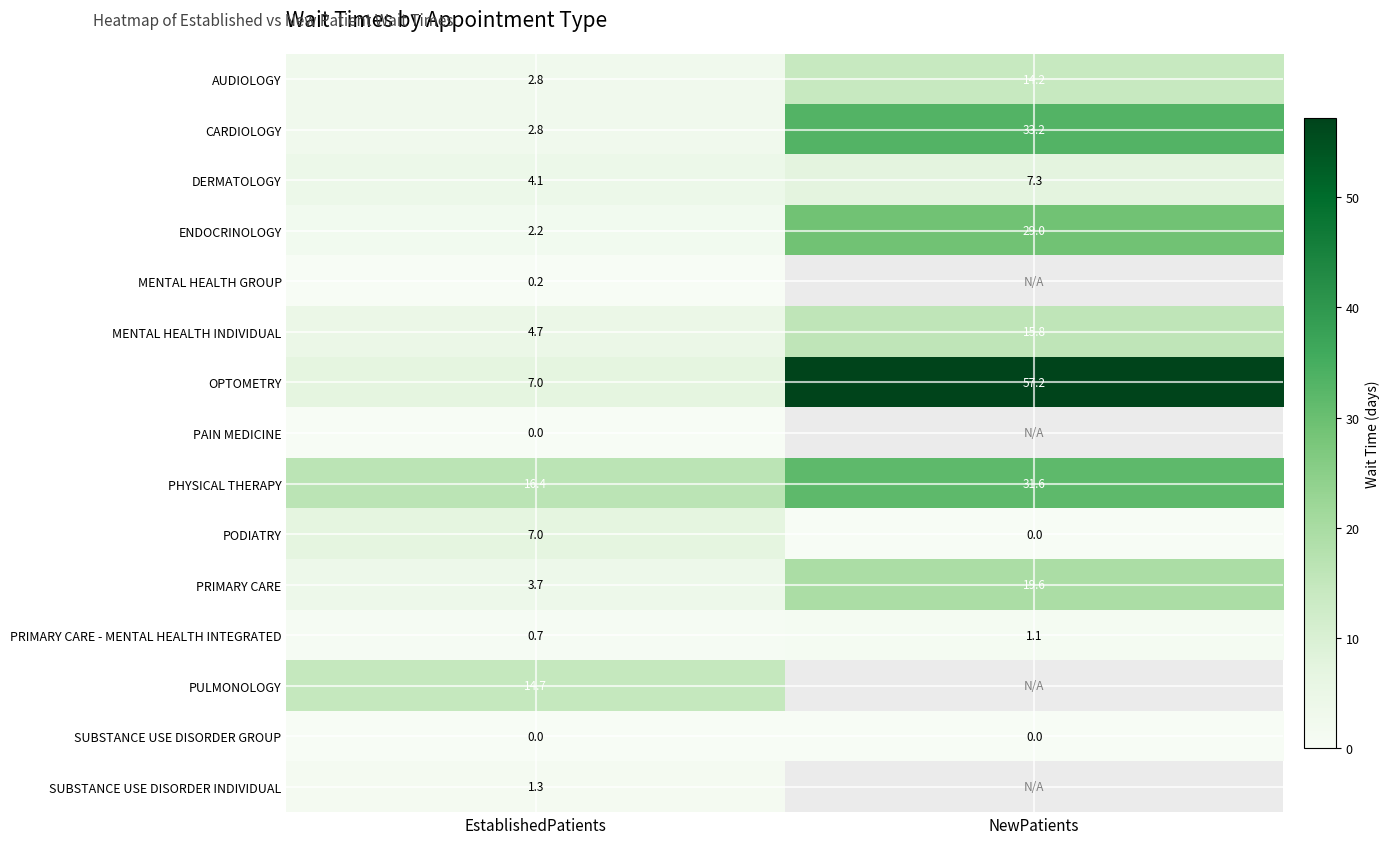

The value of PRIMARY CARE at EstablishedPatients is 3.7. True or false?

True